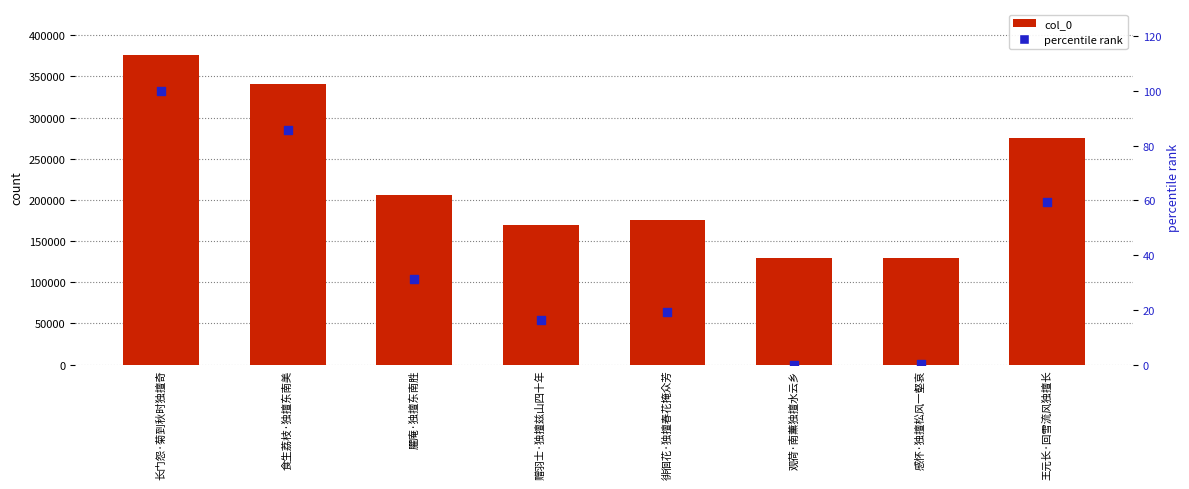

Which series reaches the minimum Y coordinate?

percentile rank